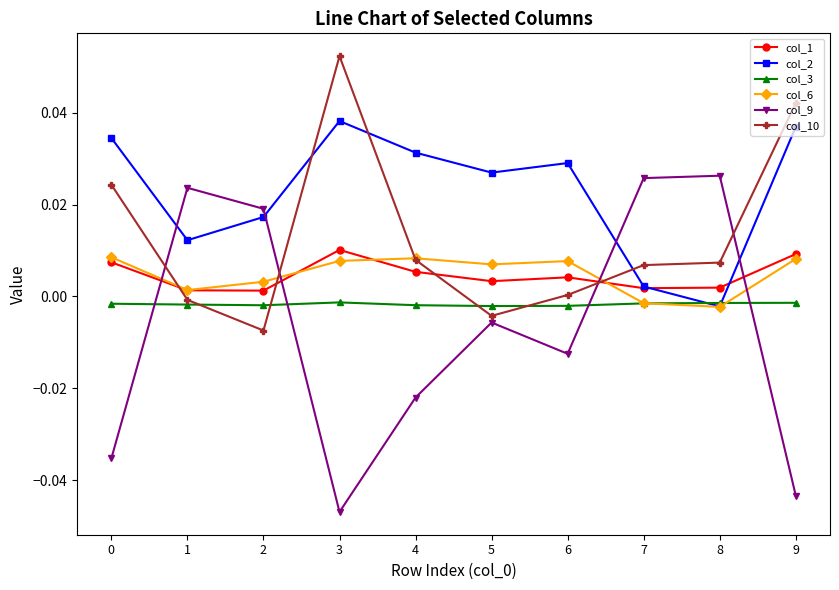

True or false: col_1 and col_3 intersect in this chart.

False